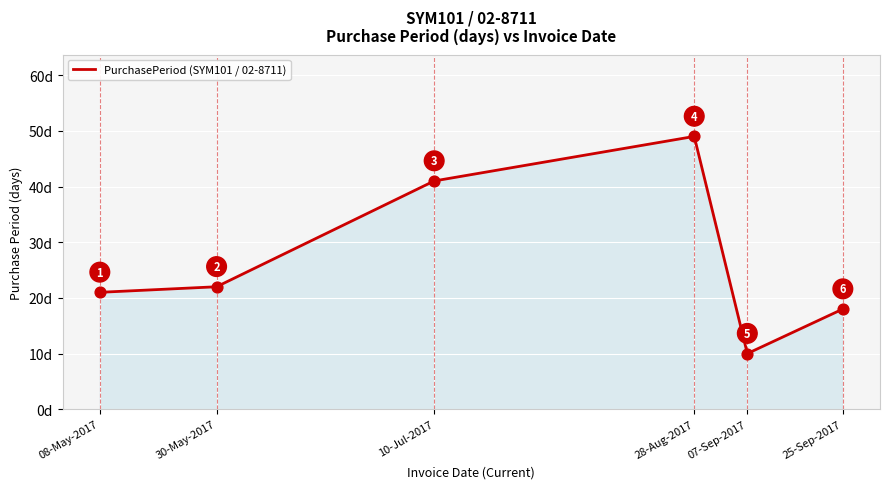

Which has a higher value, 30-May-2017 or 25-Sep-2017?

30-May-2017